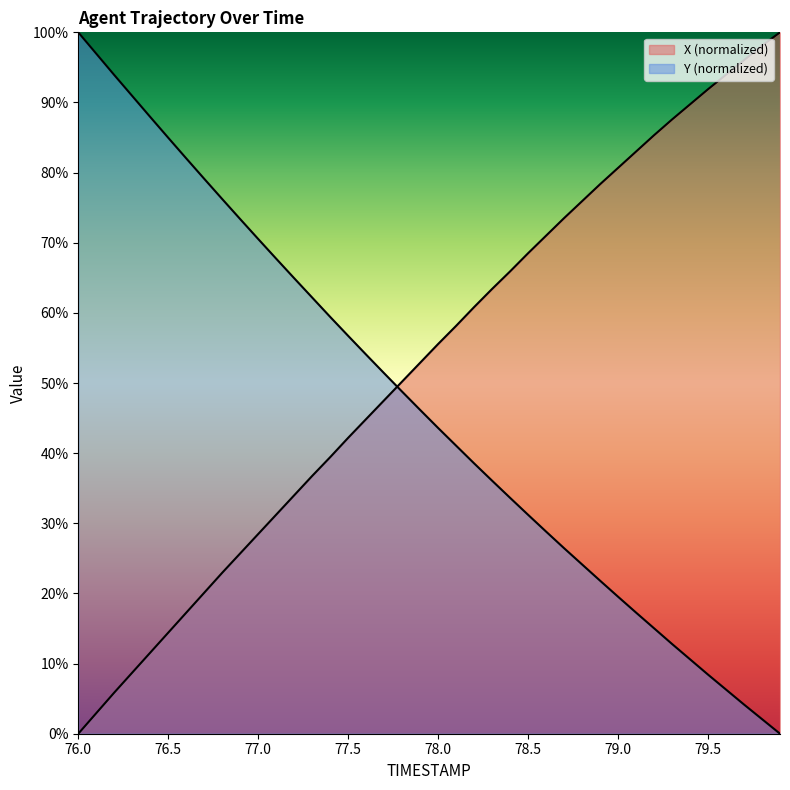

Is the value of Y at 78.7 greater than the value of X at 76.3?

Yes